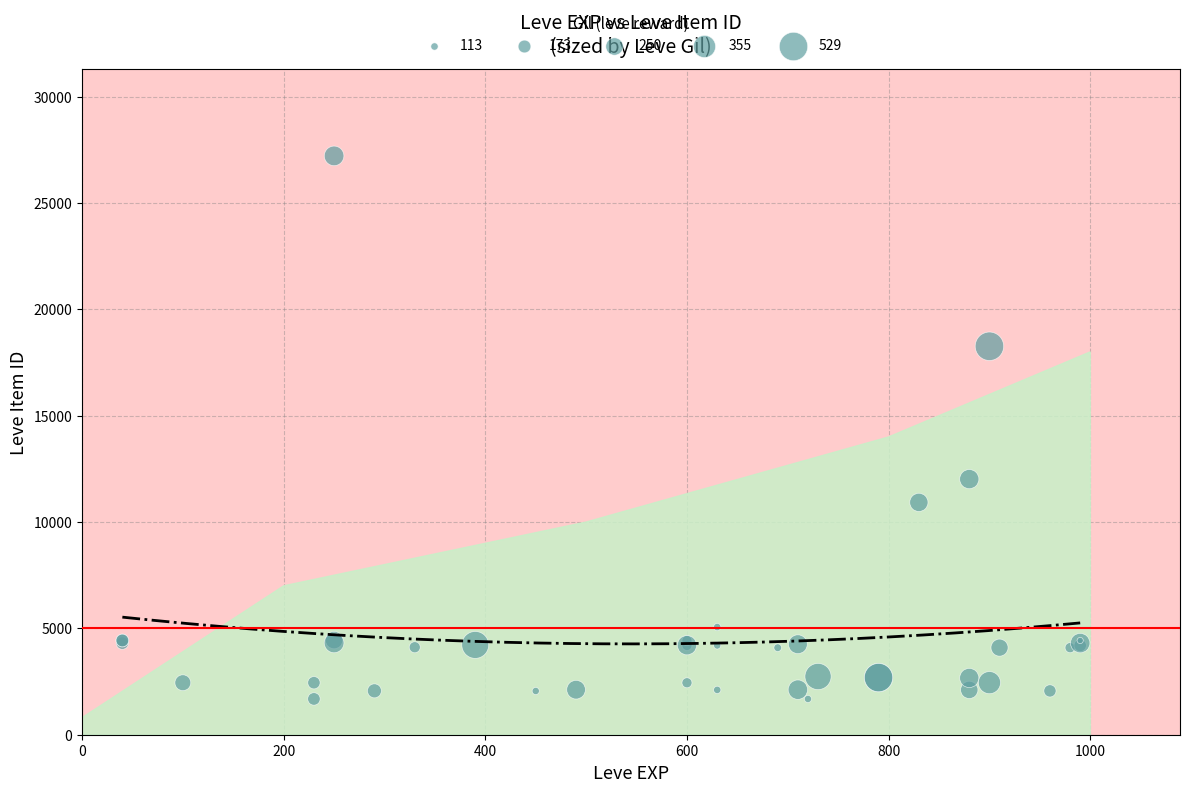

What Y value in the scatter plot is closest to 14448?

12018